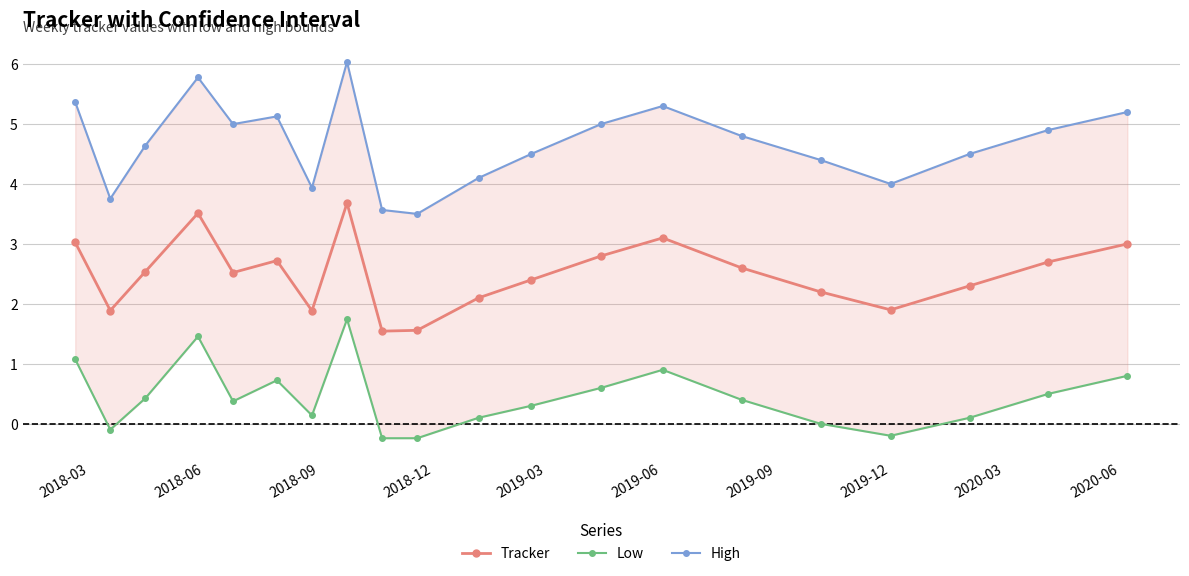

How many interior local valleys does the Tracker series have?

5